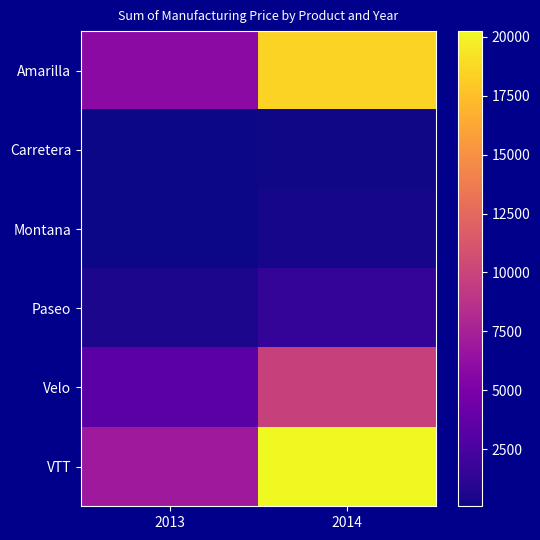

Which series has the largest range (max minus min)?

VTT